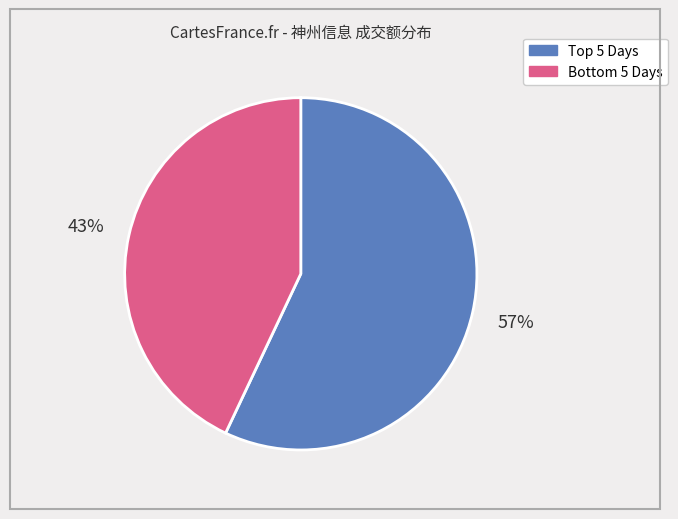

Is there a majority slice in this chart?

Yes